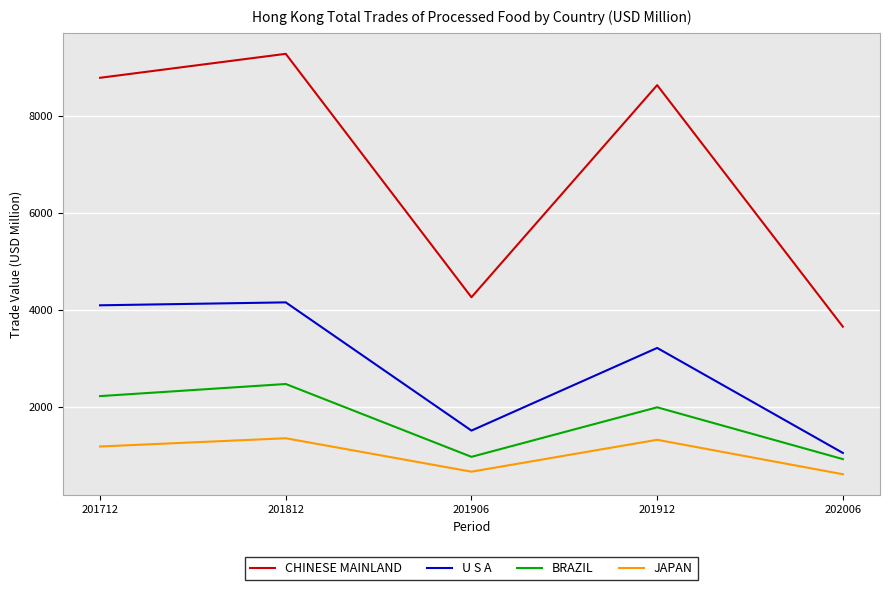

What is the greatest value displayed?

9273.6